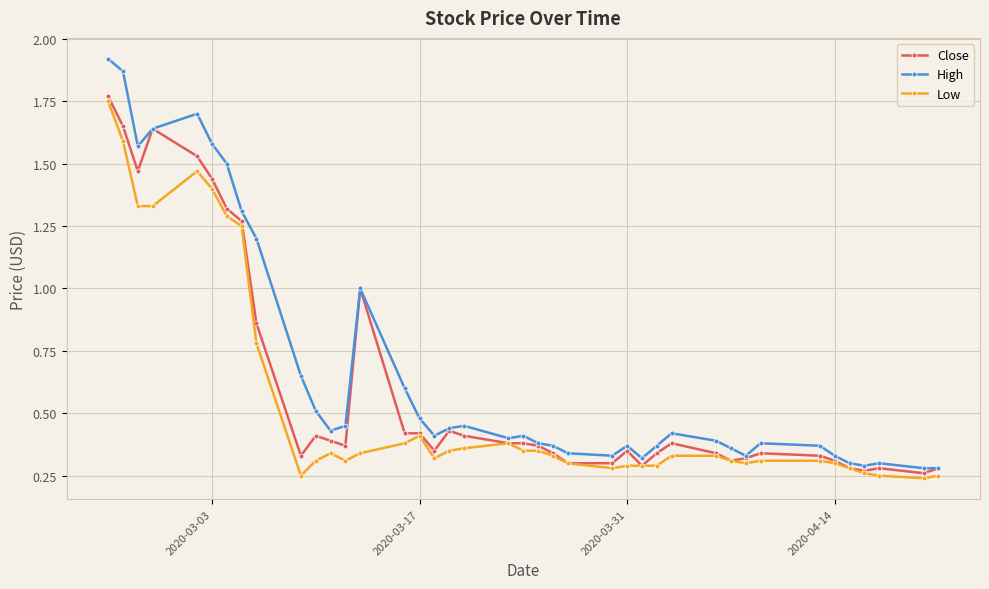

True or false: Close has more than 1 interior local peaks.

True